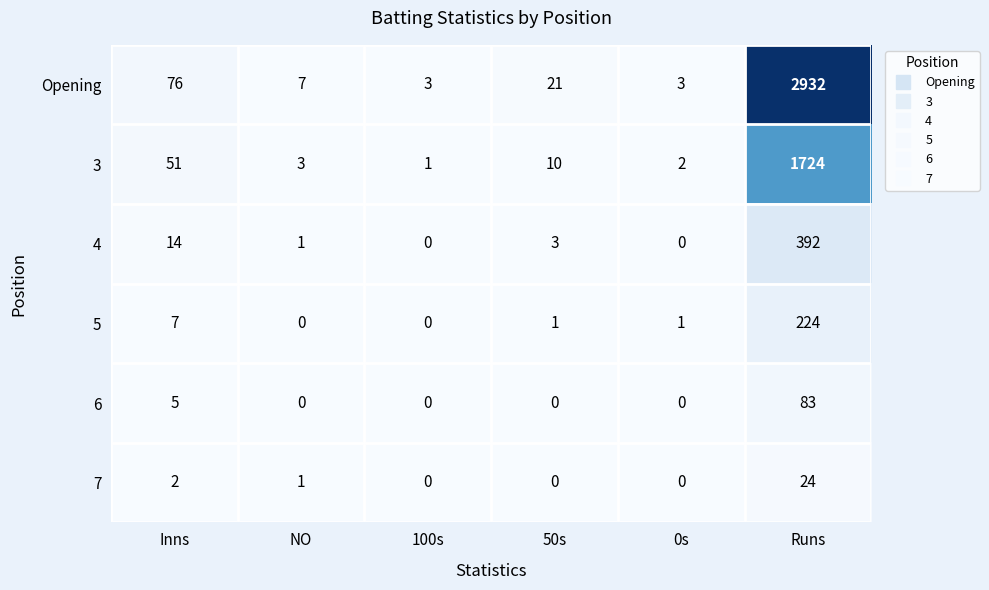

What is the difference between the maximum and minimum values in the 7 series?

24